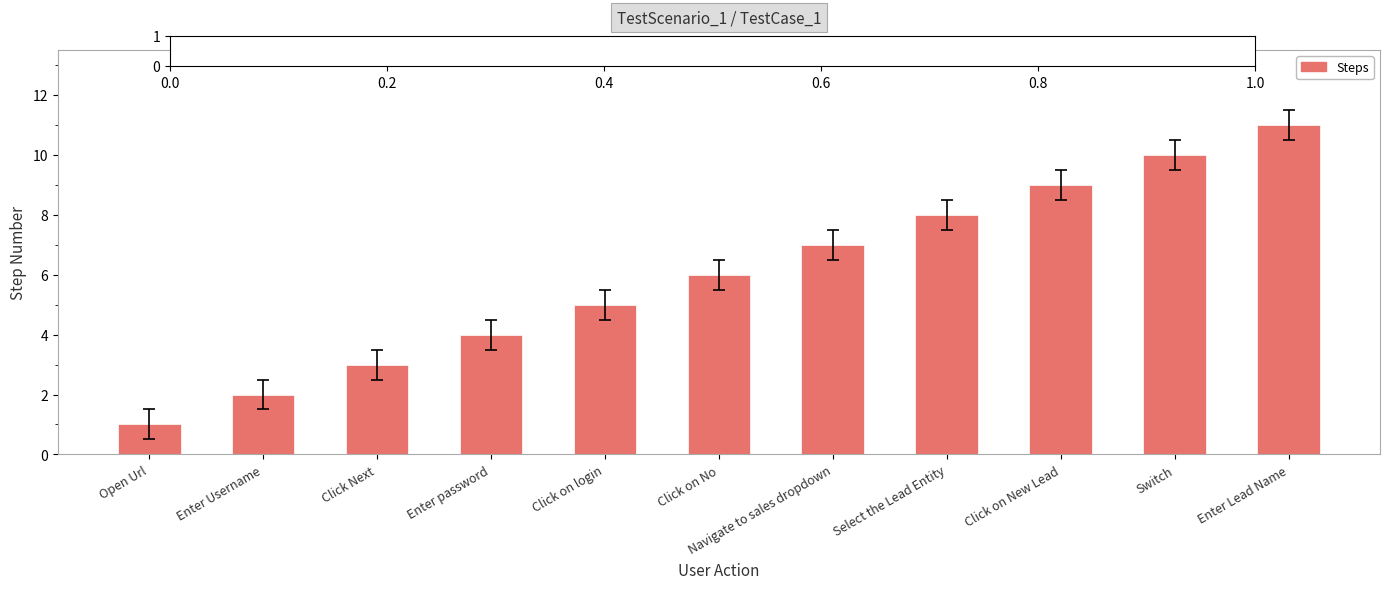

How many categories are shown in the chart?

11